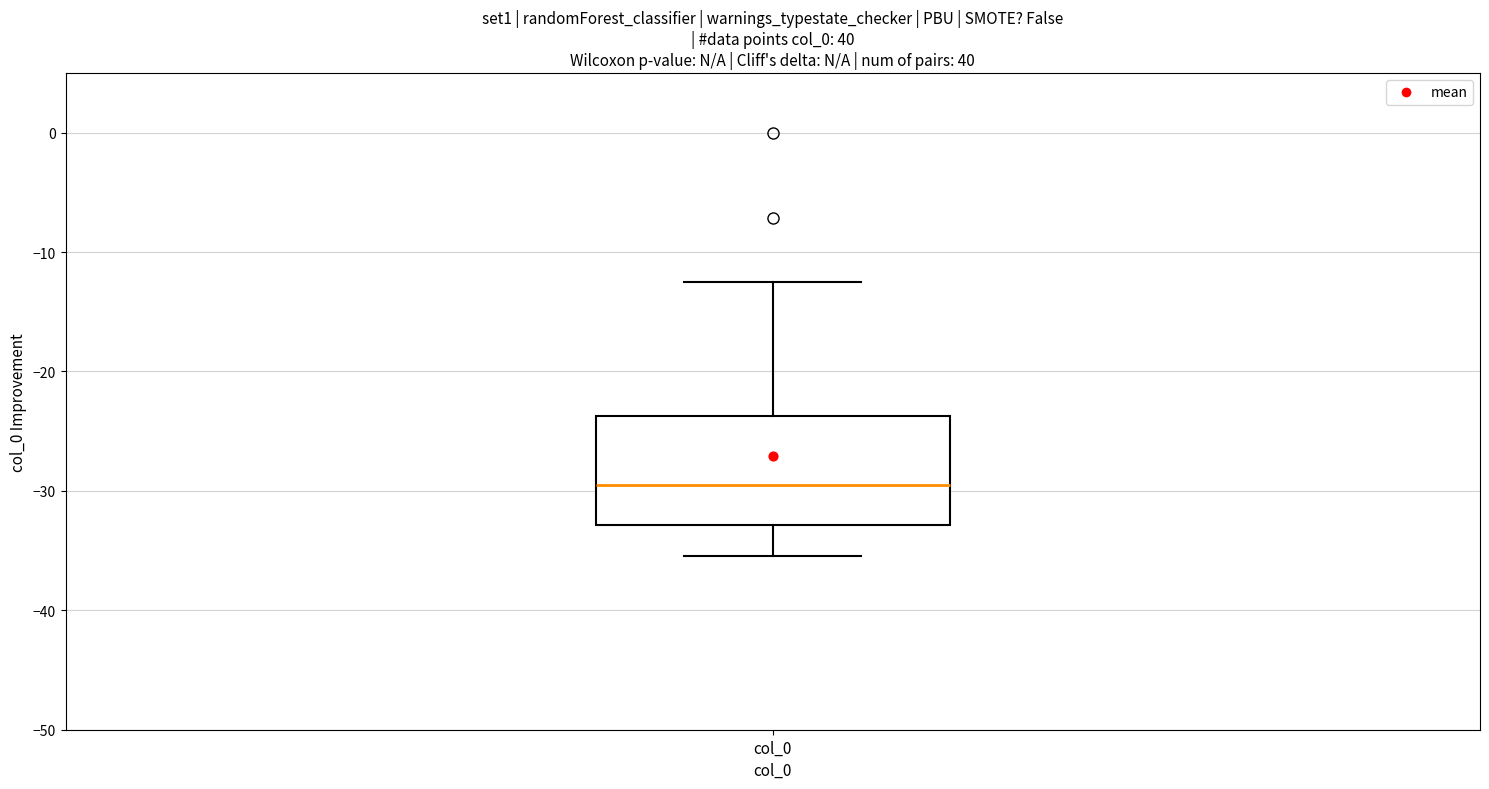

Read this box plot against the y-axis: the position of the median line, the range covered by the box, and the ends of both whiskers. The values are not printed on the chart, so give them approximately, as read against the axis.

median -30, box -33 to -24, whiskers -35 to -13